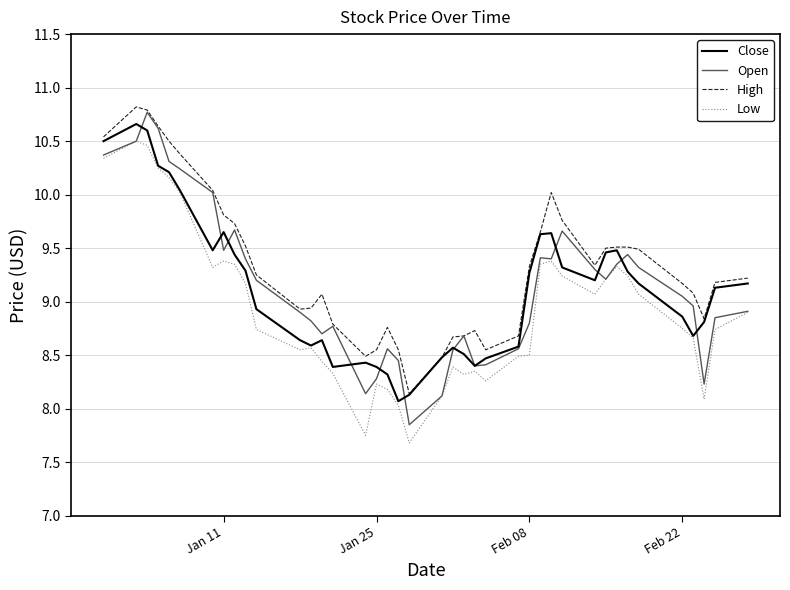

Is this an area chart (filled region under the line)?

No